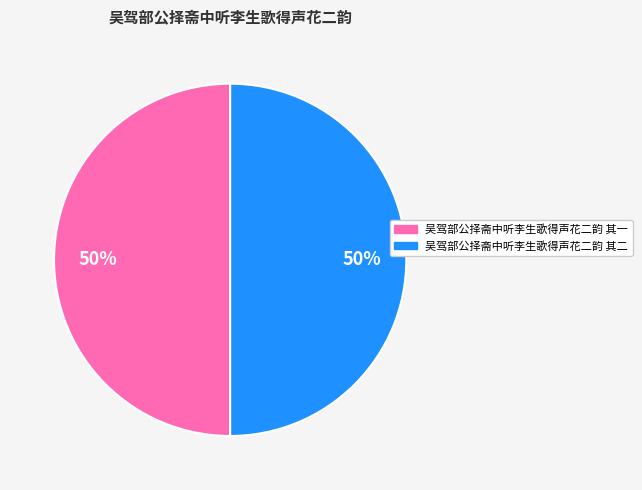

Approximately how many times larger is the value at 吴驾部公择斋中听李生歌得声花二韵 其一 compared to 吴驾部公择斋中听李生歌得声花二韵 其二?

1.0